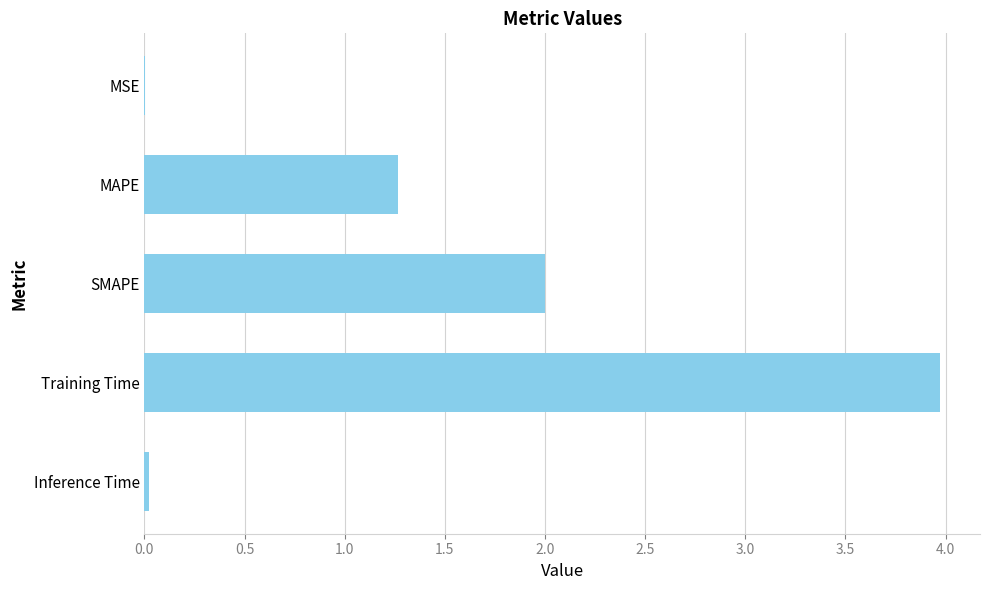

The value at MSE is 0.0. True or false?

True